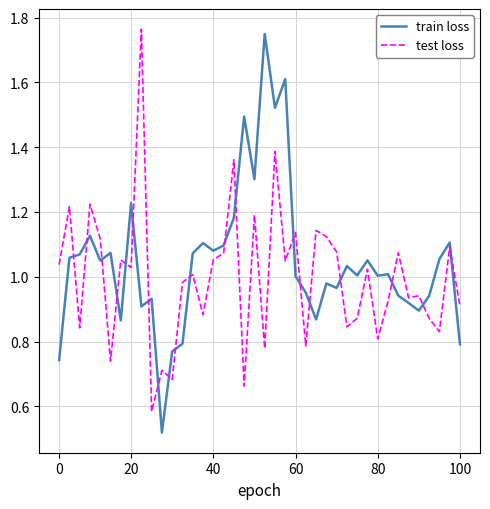

True or false: test loss has more than 2 points higher than both neighbors.

True